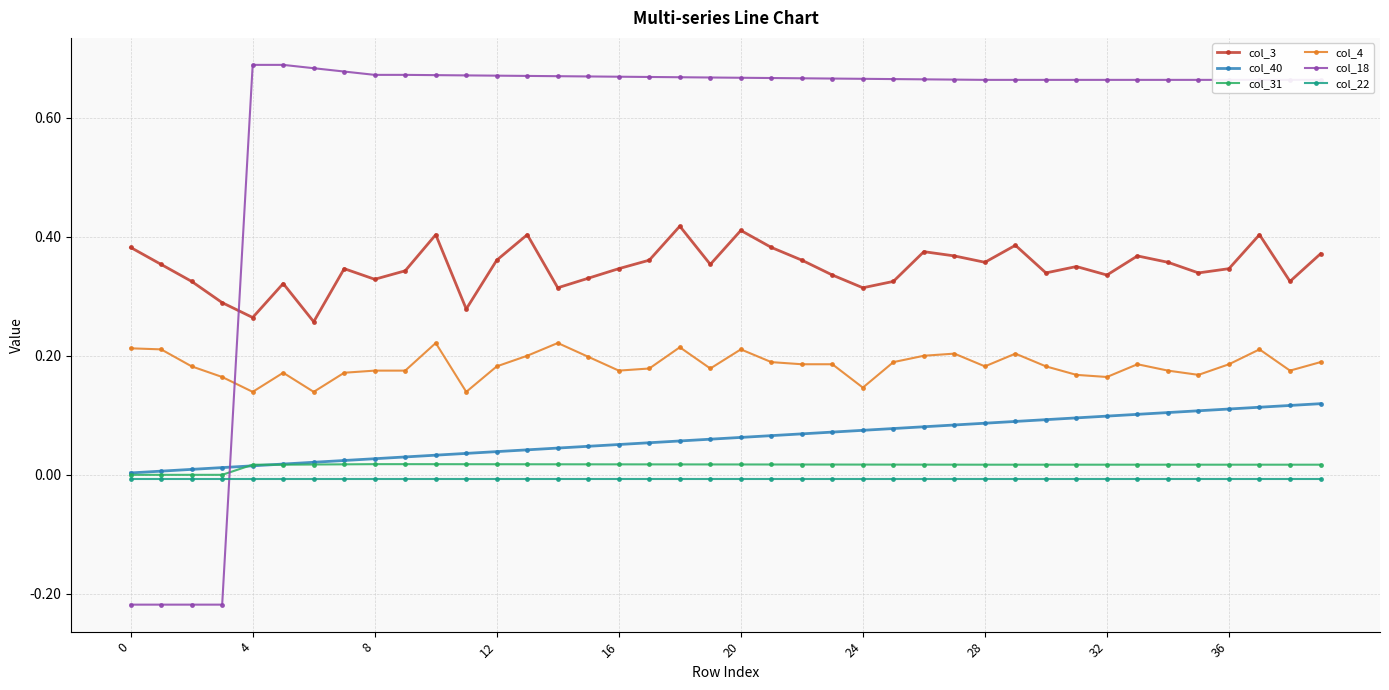

What are all the series names shown in the legend?

col_3, col_40, col_31, col_4, col_18, col_22